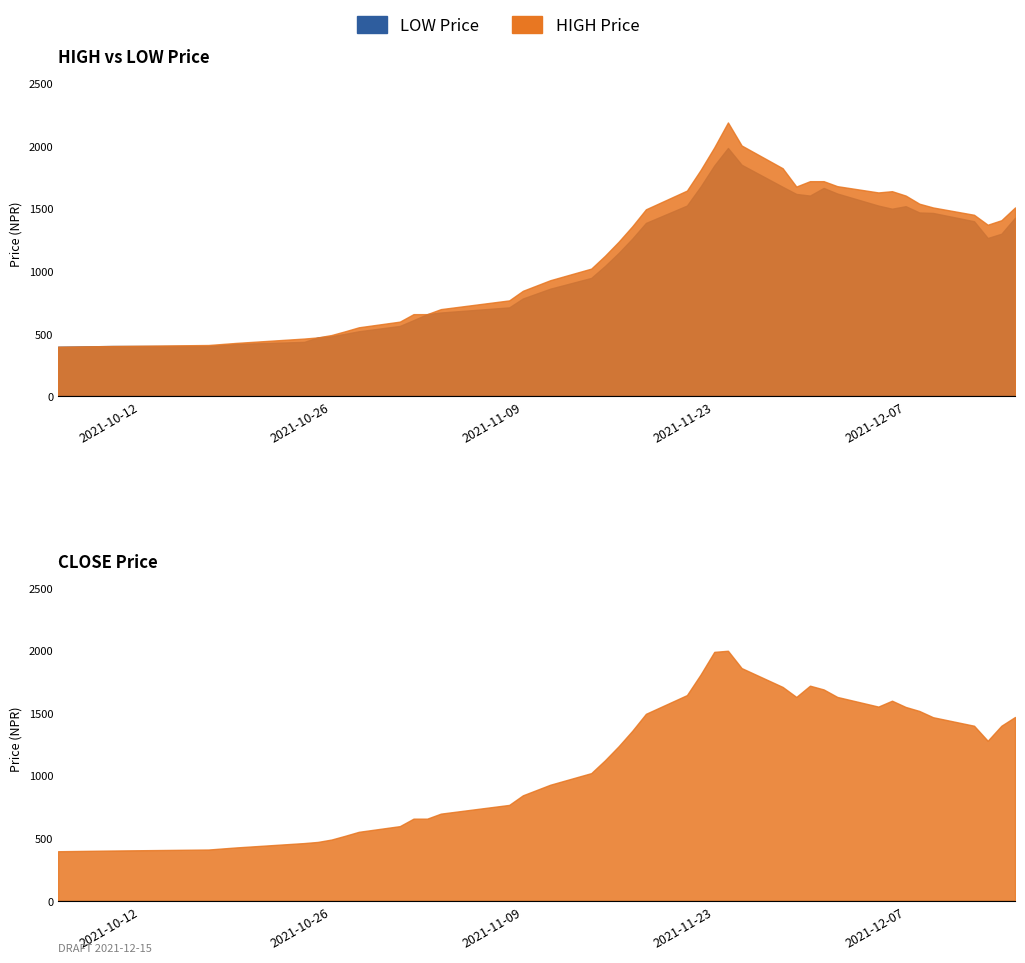

Does the chart display data point markers on the line(s)?

No